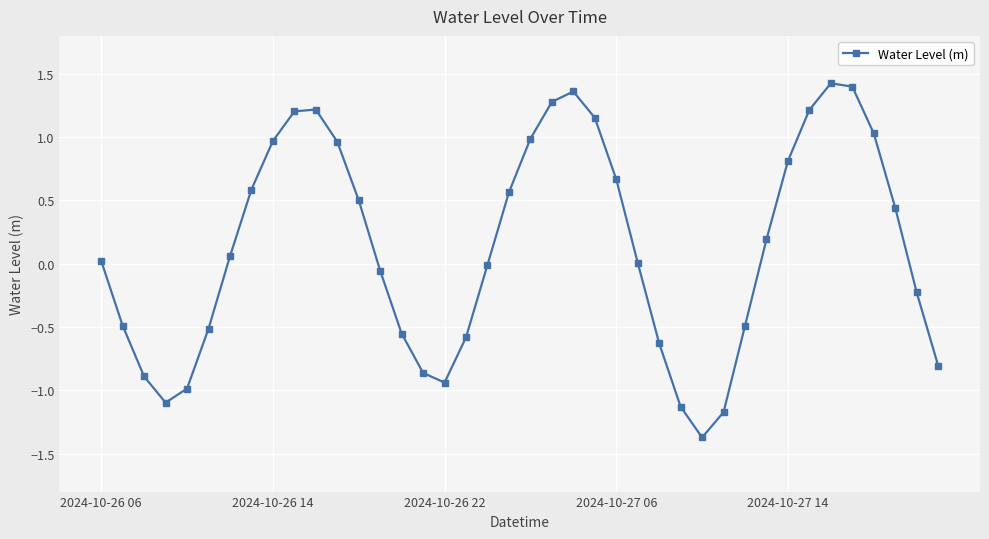

What is the difference between the maximum and minimum values?

2.8